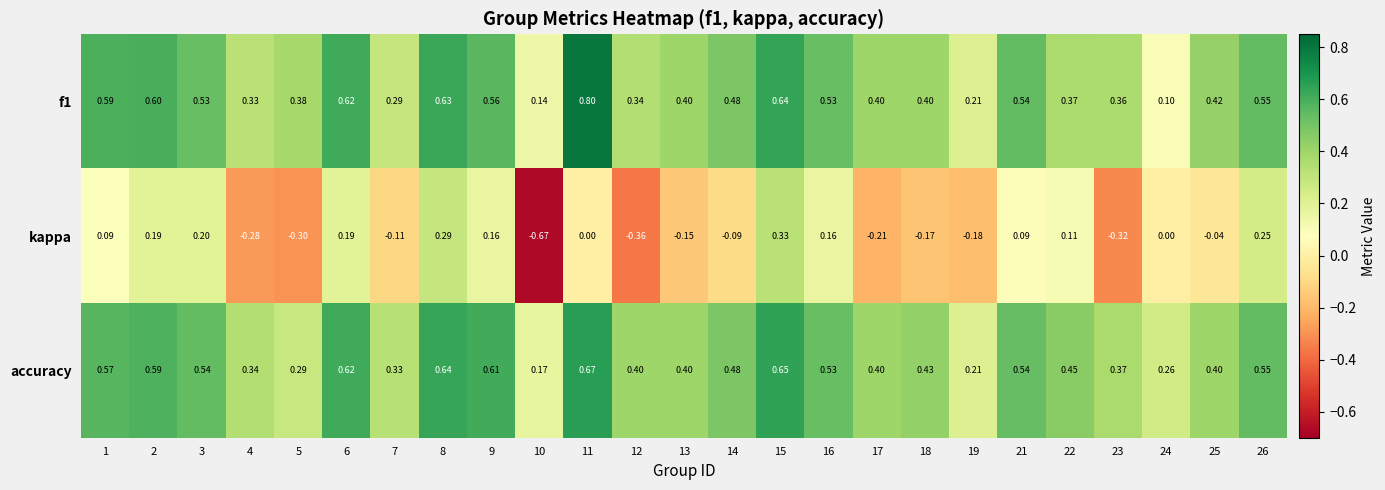

Which series has the largest total across all categories?

accuracy